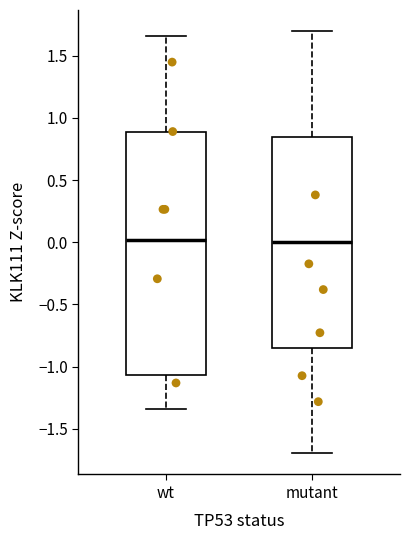

Reading left to right, read every box against the y-axis: the position of its median line, the range the box covers, and the ends of its whiskers. The values are not printed on the chart, so give them approximately, as read against the axis.

wt: median 0.00, box -1.05 to 0.90, whiskers -1.35 to 1.65
mutant: median 0.00, box -0.85 to 0.85, whiskers -1.70 to 1.70